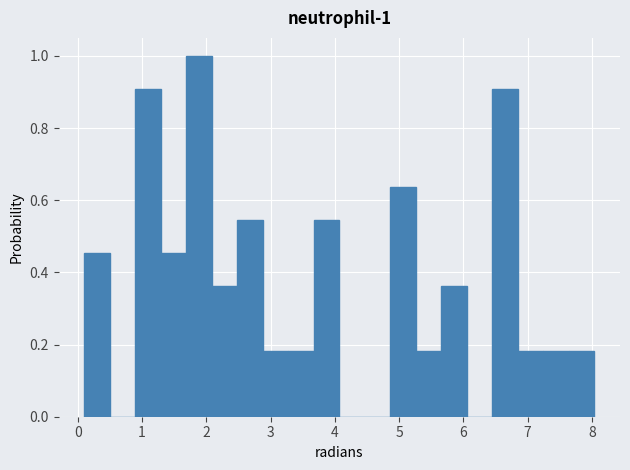

Around what value on the x-axis is the tallest bar? Give the approximate position of its centre, as read against the axis.

1.9